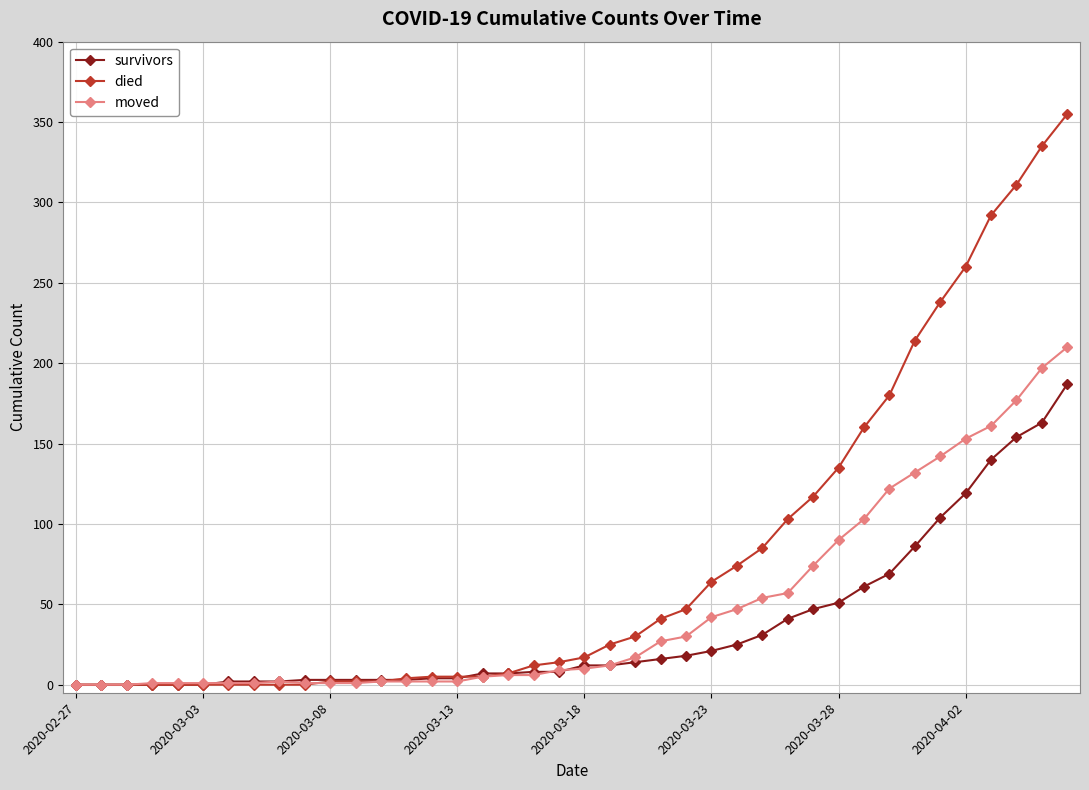

Rank the series by their maximum value, from highest to lowest.

died, moved, survivors